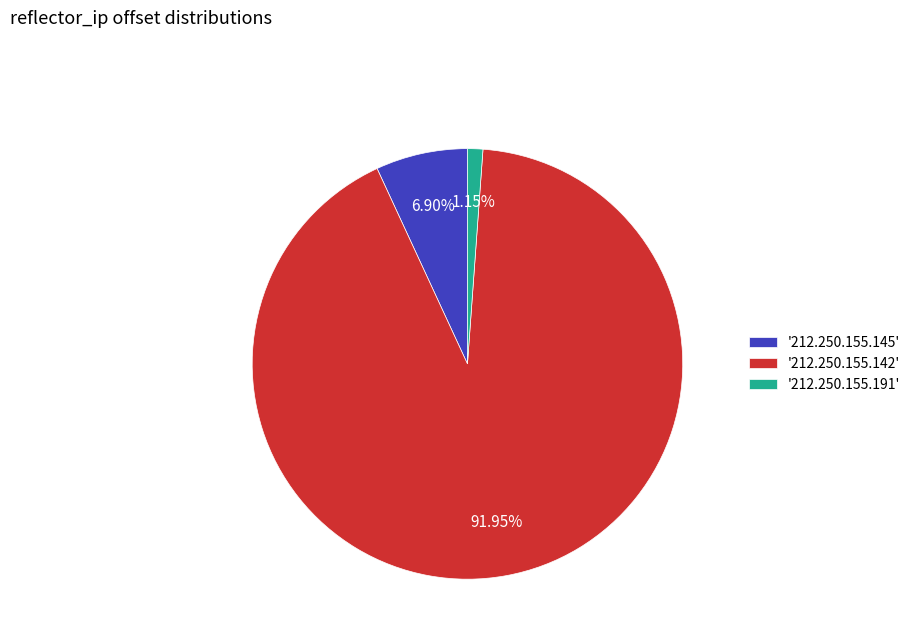

What is the smallest slice in the pie chart?

'212.250.155.191'